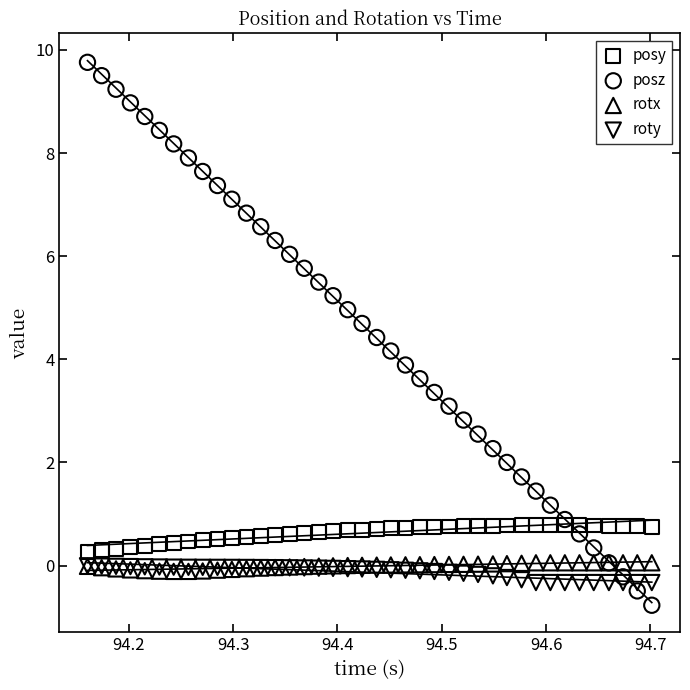

What are all the series names shown in the legend?

posy, posz, rotx, roty